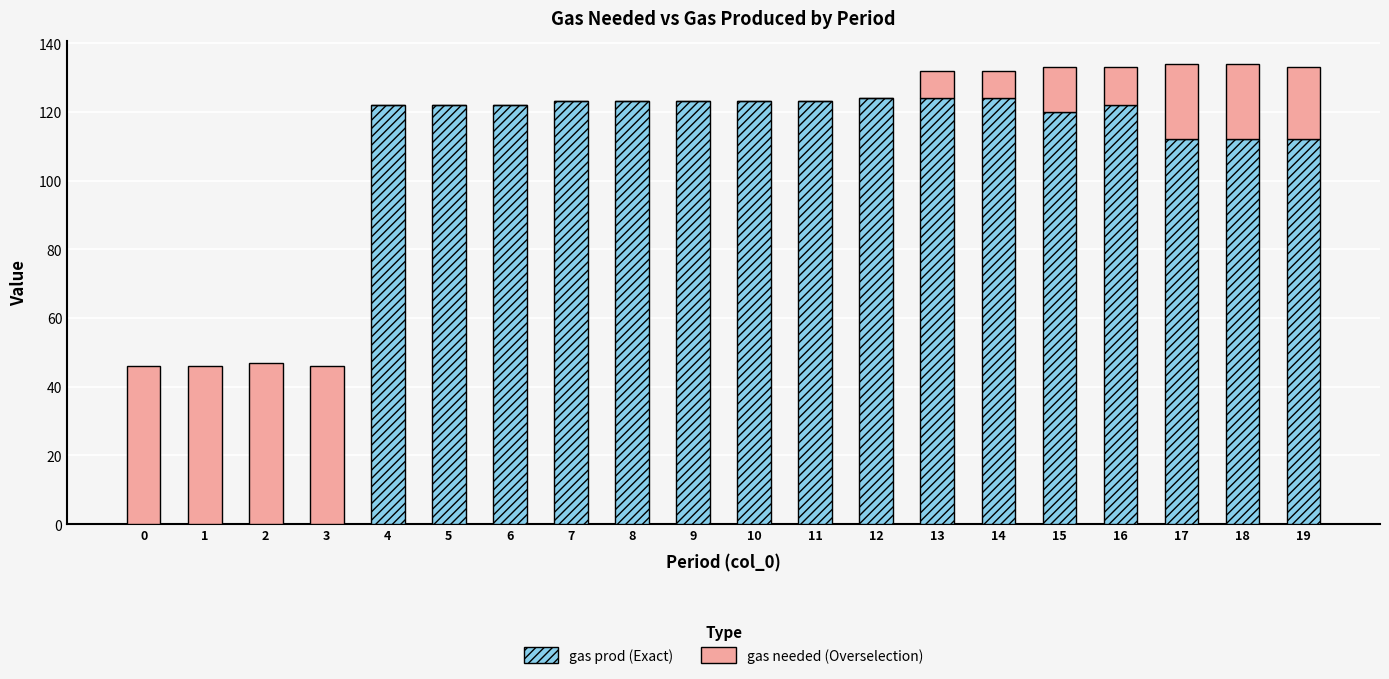

True or false: gas prod (Exact) has a value of 217 at 14.

False